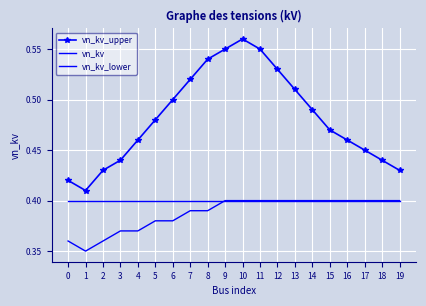

Reading left to right, what are all the values shown in this chart?

vn_kv_upper: 0.4	0.4	0.4	0.4	0.5	0.5	0.5	0.5	0.5	0.6	0.6	0.6	0.5	0.5	0.5	0.5	0.5	0.5	0.4	0.4
vn_kv: 0.4	0.4	0.4	0.4	0.4	0.4	0.4	0.4	0.4	0.4	0.4	0.4	0.4	0.4	0.4	0.4	0.4	0.4	0.4	0.4
vn_kv_lower: 0.4	0.3	0.4	0.4	0.4	0.4	0.4	0.4	0.4	0.4	0.4	0.4	0.4	0.4	0.4	0.4	0.4	0.4	0.4	0.4